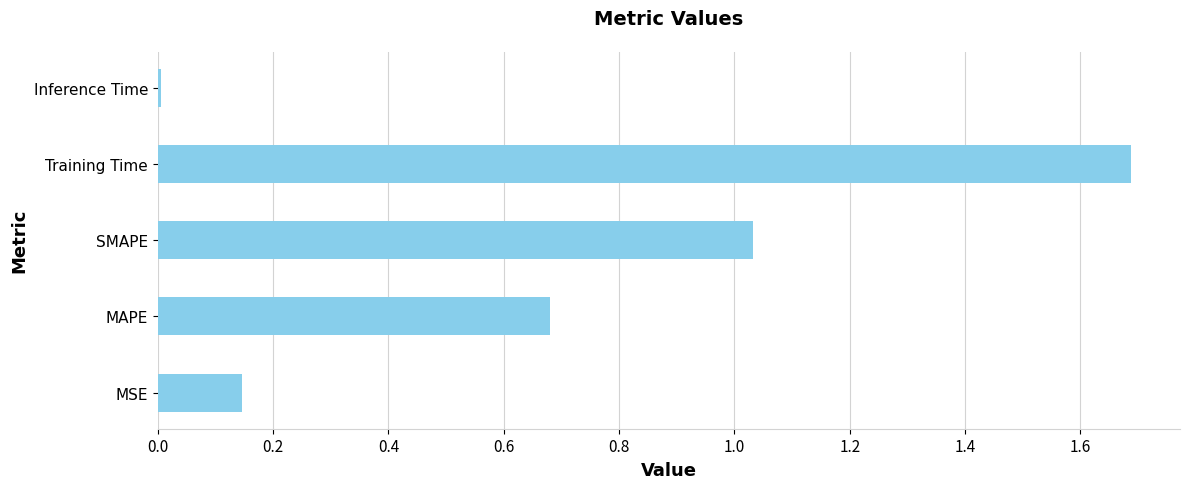

Rank the categories by value from lowest to highest.

Inference Time, MSE, MAPE, SMAPE, Training Time